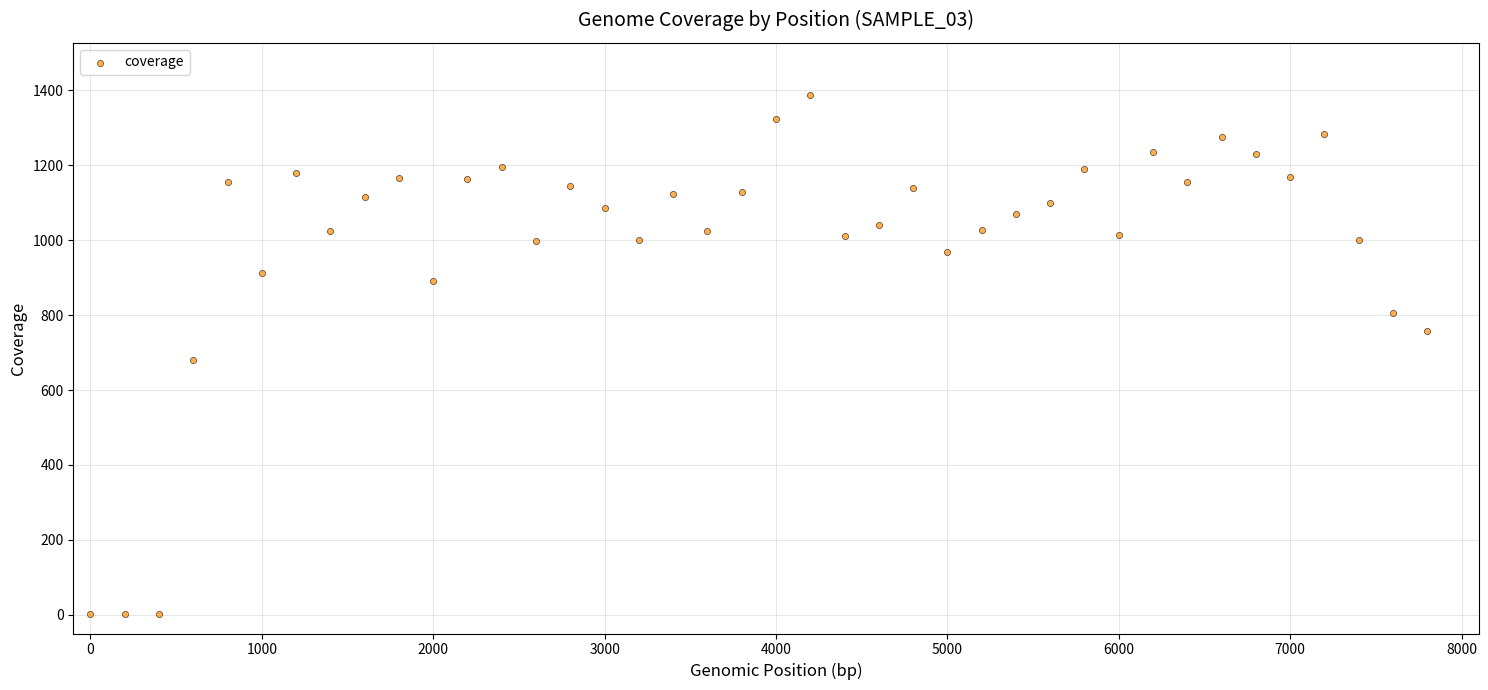

What is the range of Y values (max minus min)?

1387.1